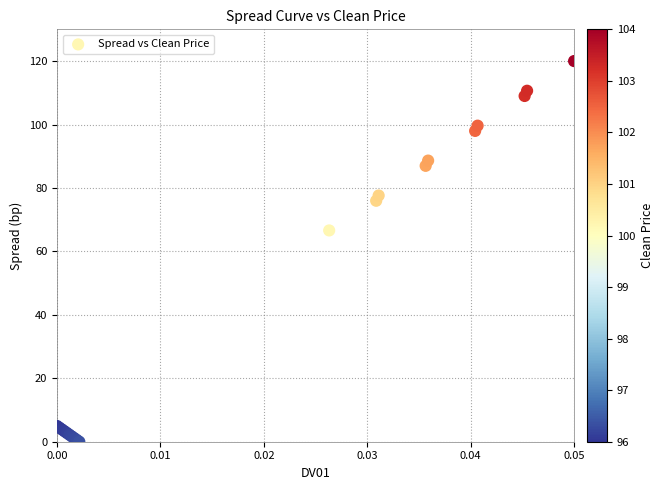

What Y value in the scatter plot is closest to 60?

66.6